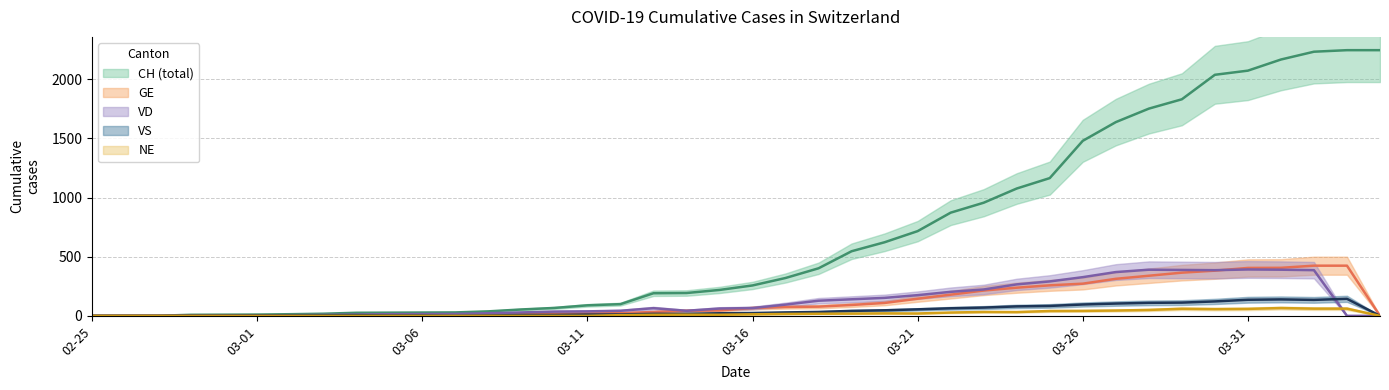

How many values in the GE series exceed 46?

19